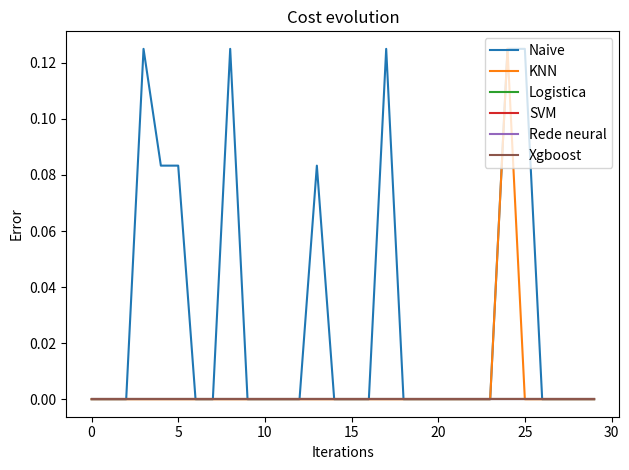

Is this an area chart (filled region under the line)?

No